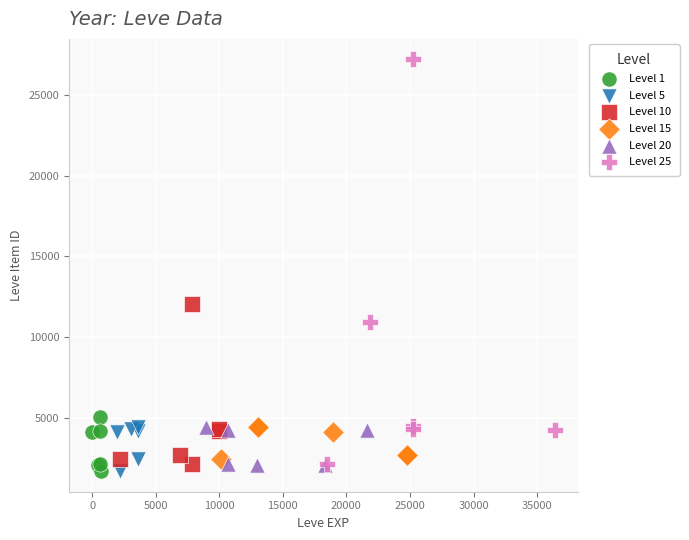

Which series reaches the maximum Y coordinate?

Level 25